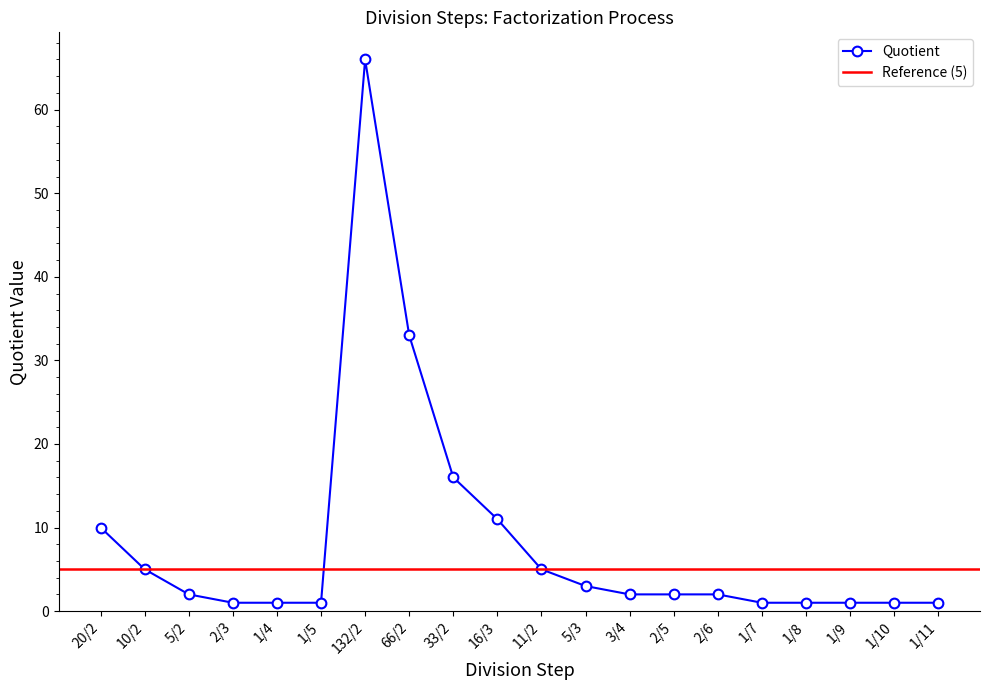

List the labels in order of value, smallest first.

2/3, 1/4, 1/5, 1/7, 1/8, 1/9, 1/10, 1/11, 5/2, 3/4, 2/5, 2/6, 5/3, 10/2, 11/2, 20/2, 16/3, 33/2, 66/2, 132/2